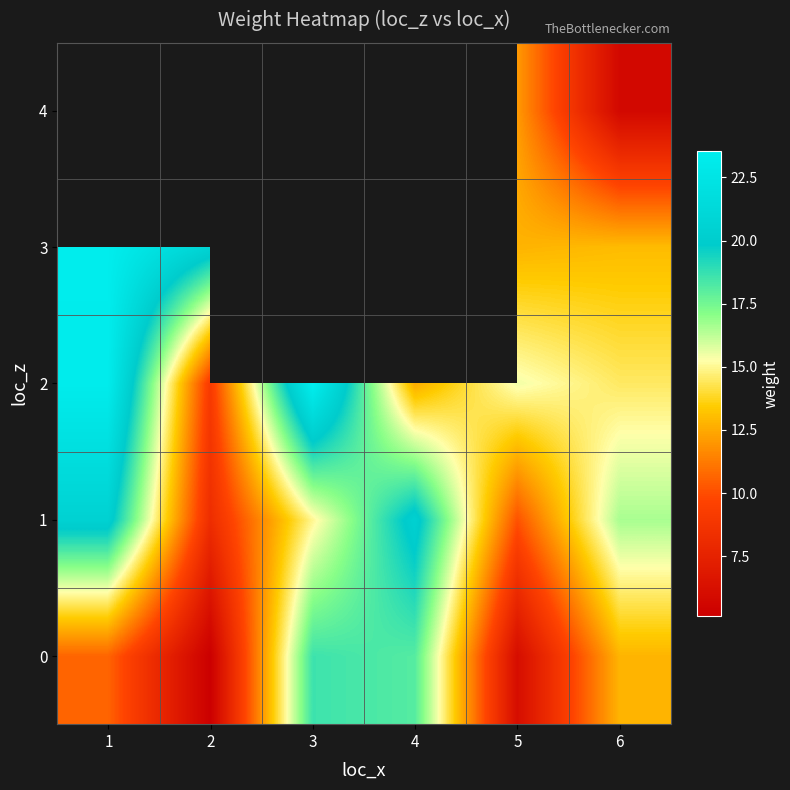

Which has a higher value, 1 or 2?

1